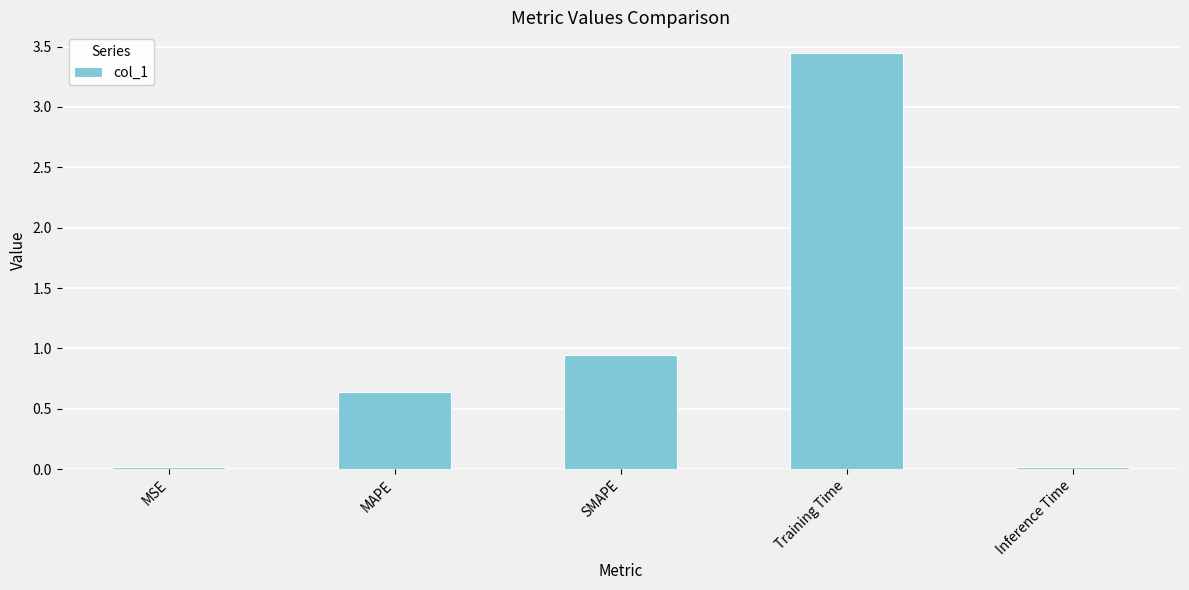

What position from the right is Training Time?

2